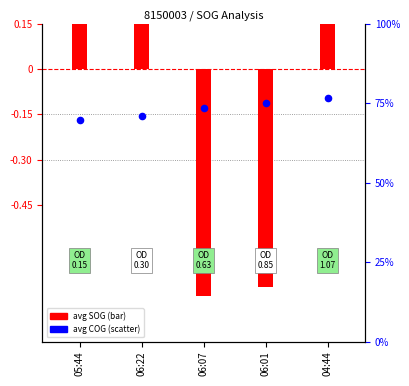

What is the change in value from 05:44 to 06:01?

+0.1